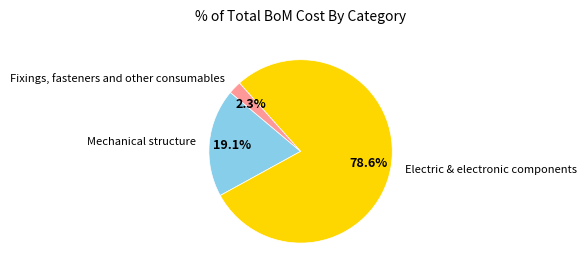

To the nearest percent, what portion does Electric & electronic components represent?

79%